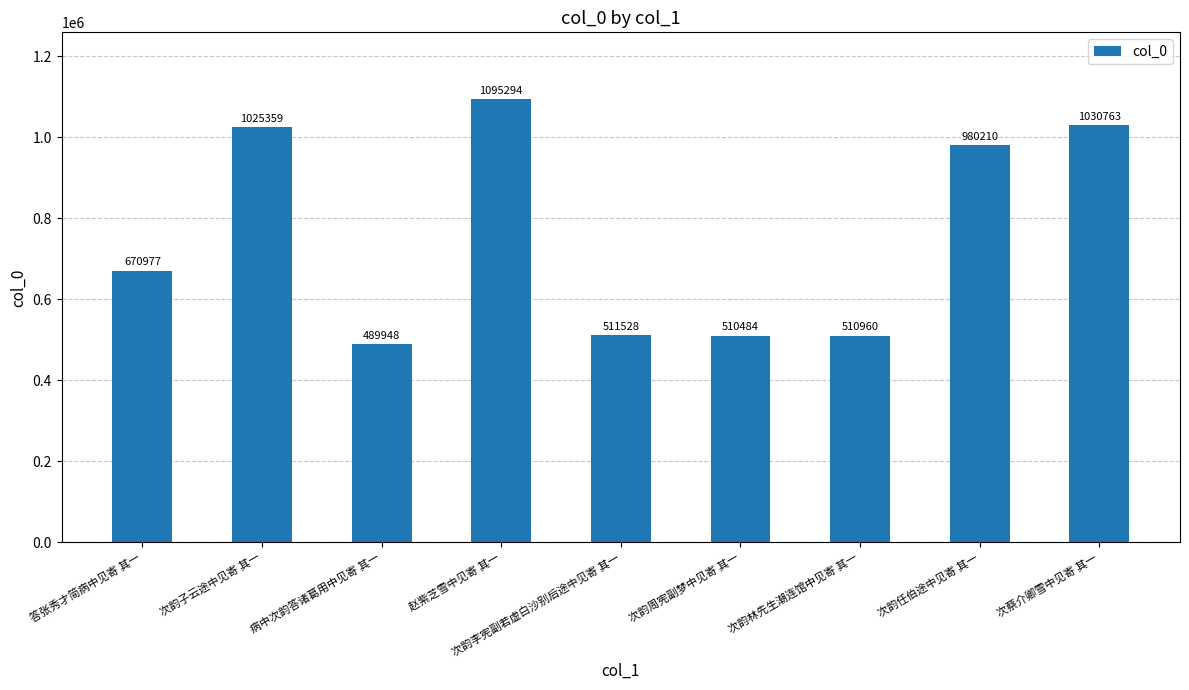

Which category has the lowest value across all series?

病中次韵答诸葛用中见寄 其一